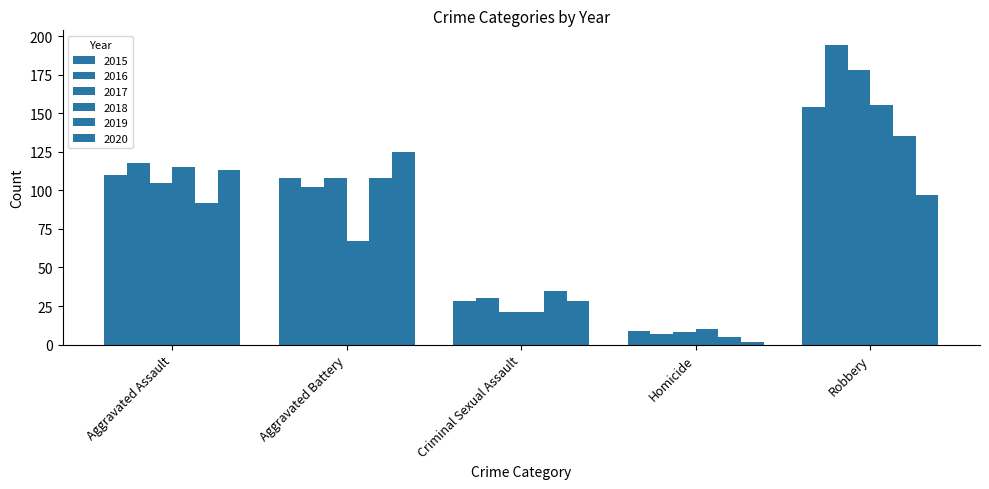

Which series has the largest total across all categories?

2016